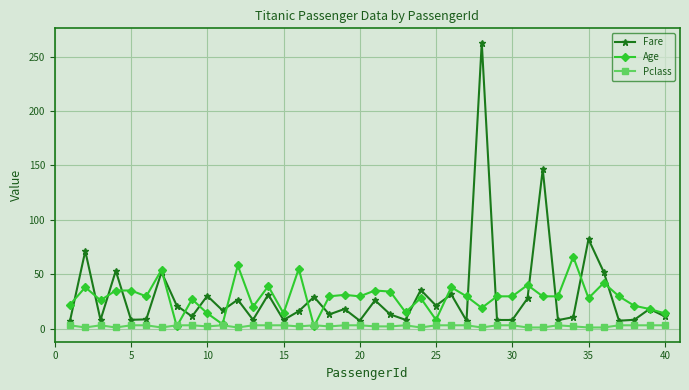

At how many categories does at least one series exceed 192?

1